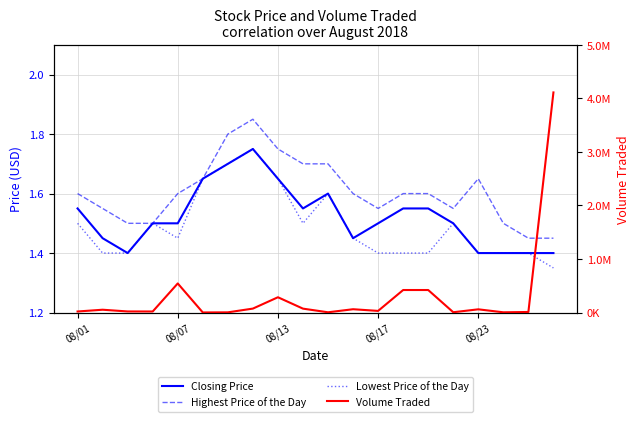

What are all the series names shown in the legend?

Closing Price, Highest Price of the Day, Lowest Price of the Day, Volume Traded